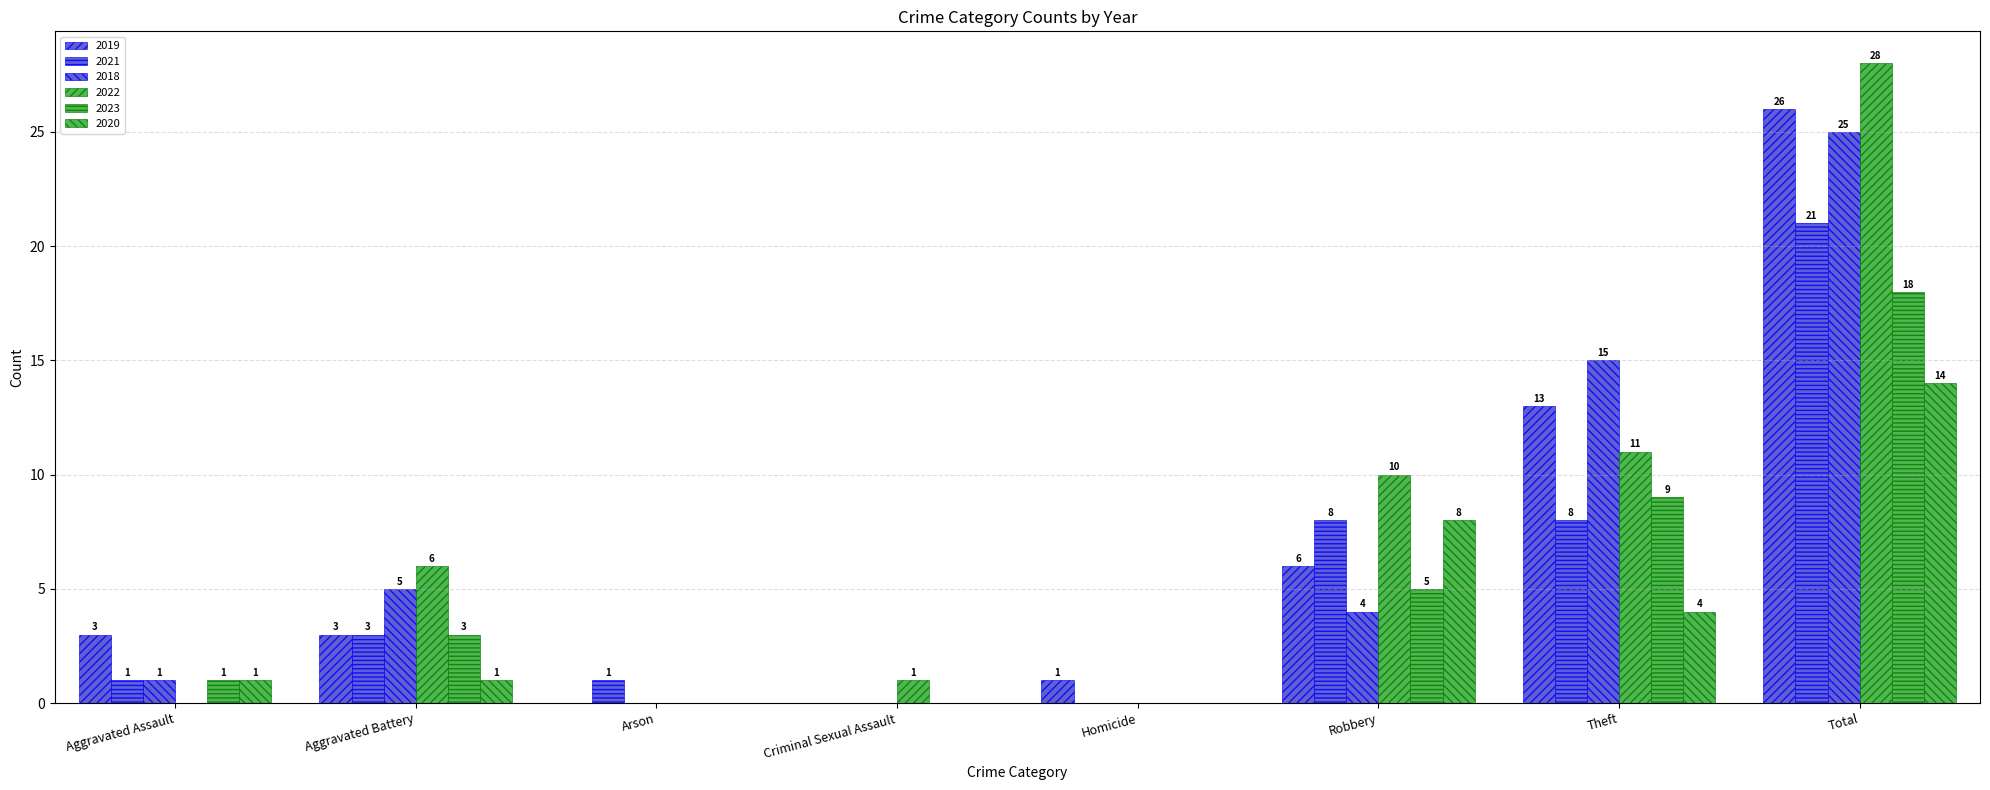

Reading right to left, what are all the values shown in this chart?

2019: 26	13	6	1	0	0	3	3
2021: 21	8	8	0	0	1	3	1
2018: 25	15	4	0	0	0	5	1
2022: 28	11	10	0	1	0	6	0
2023: 18	9	5	0	0	0	3	1
2020: 14	4	8	0	0	0	1	1